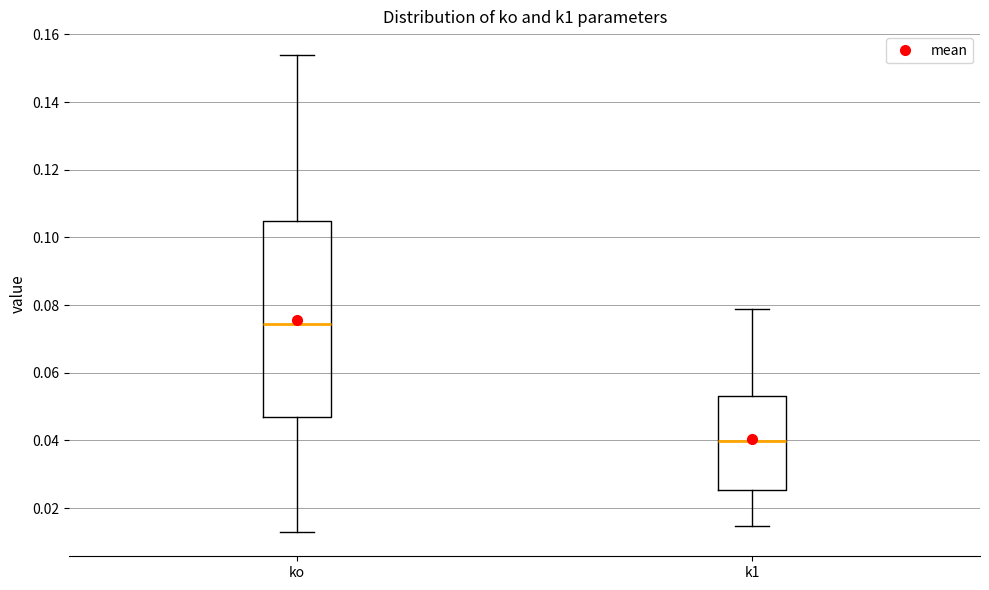

Reading left to right, transcribe this box plot: for each box, give where its median line is, the range the box spans, and where its two whiskers end, as read against the y-axis. The values are not printed on the chart, so give them approximately, as read against the axis.

ko: median 0.074, box 0.046 to 0.104, whiskers 0.012 to 0.154
k1: median 0.040, box 0.026 to 0.052, whiskers 0.014 to 0.078